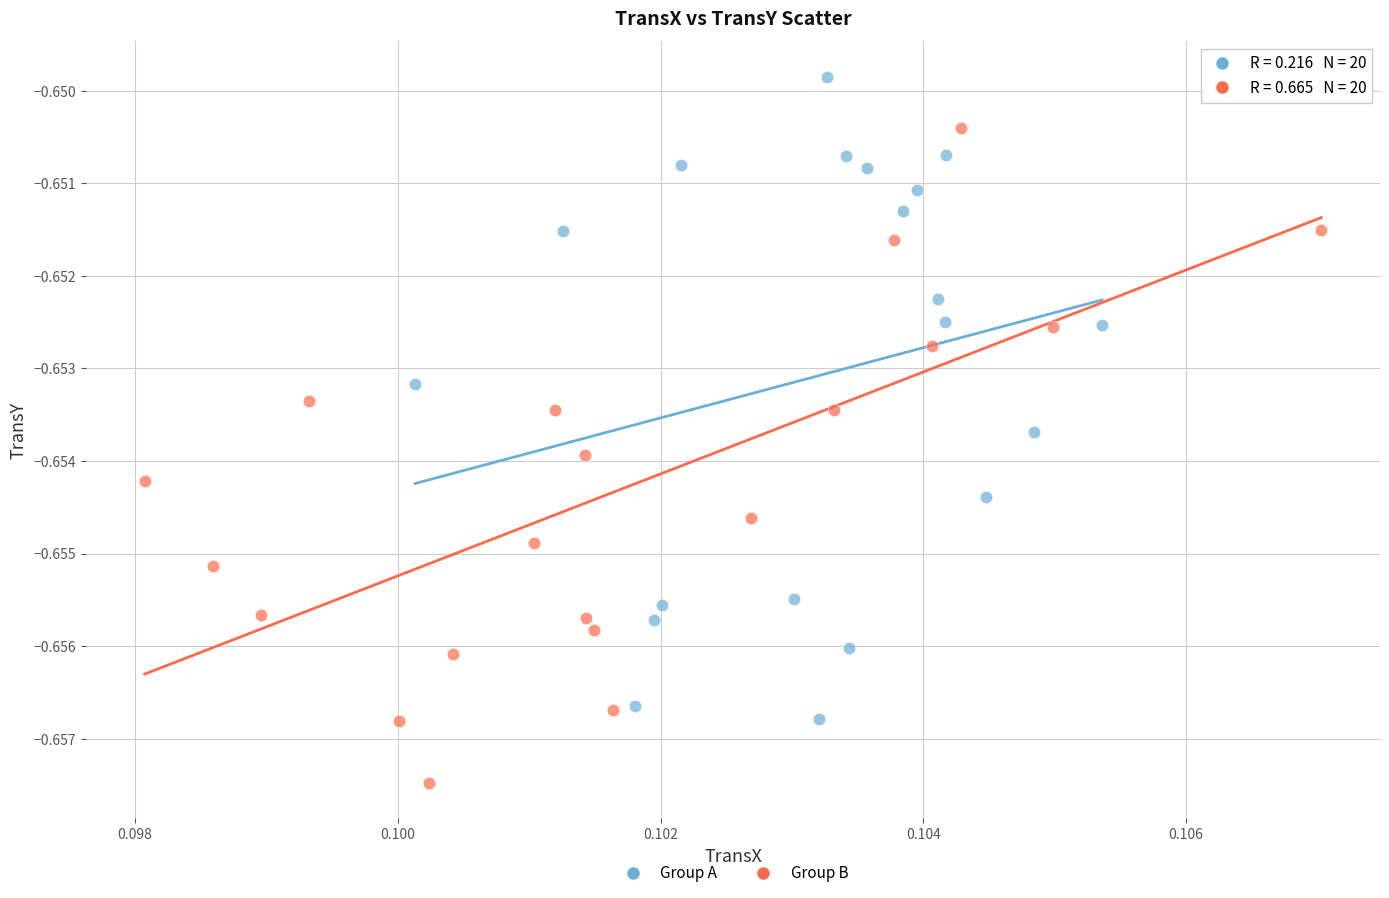

What are all the series names shown in the legend?

Group A, Group B